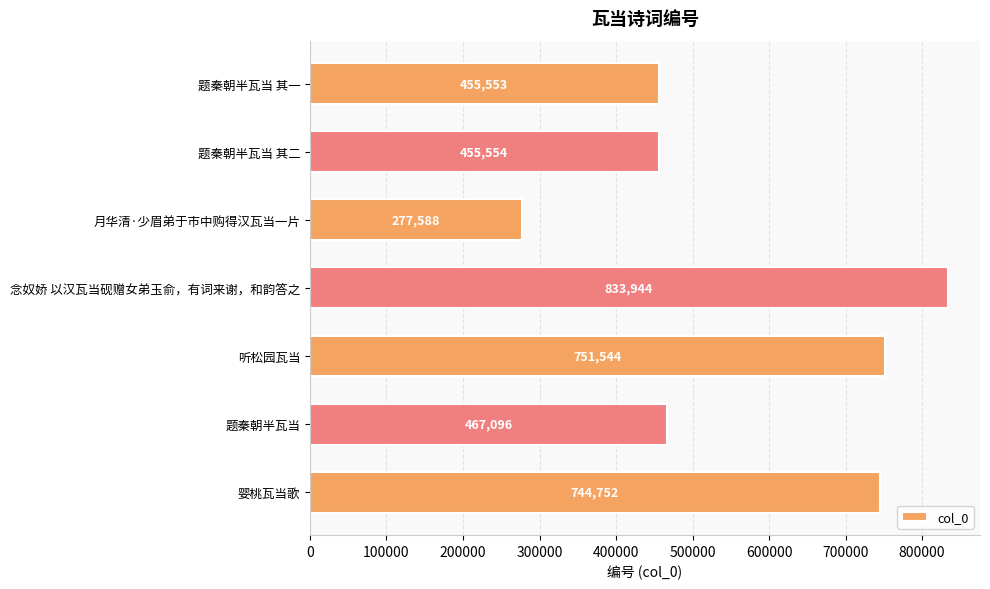

At which label is the value closest to 555766?

题秦朝半瓦当